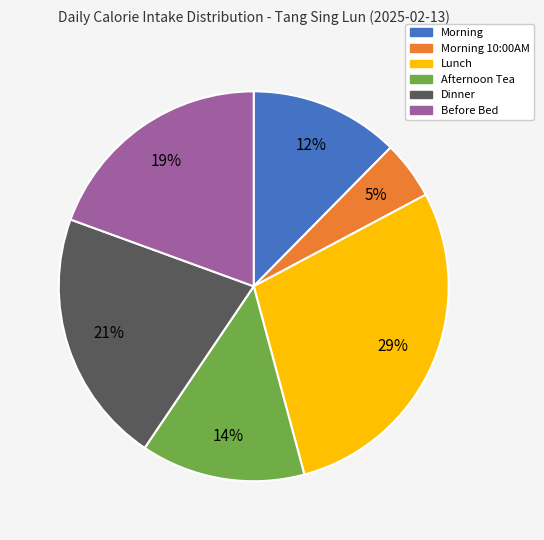

To the nearest percent, what is the average slice percentage?

17%